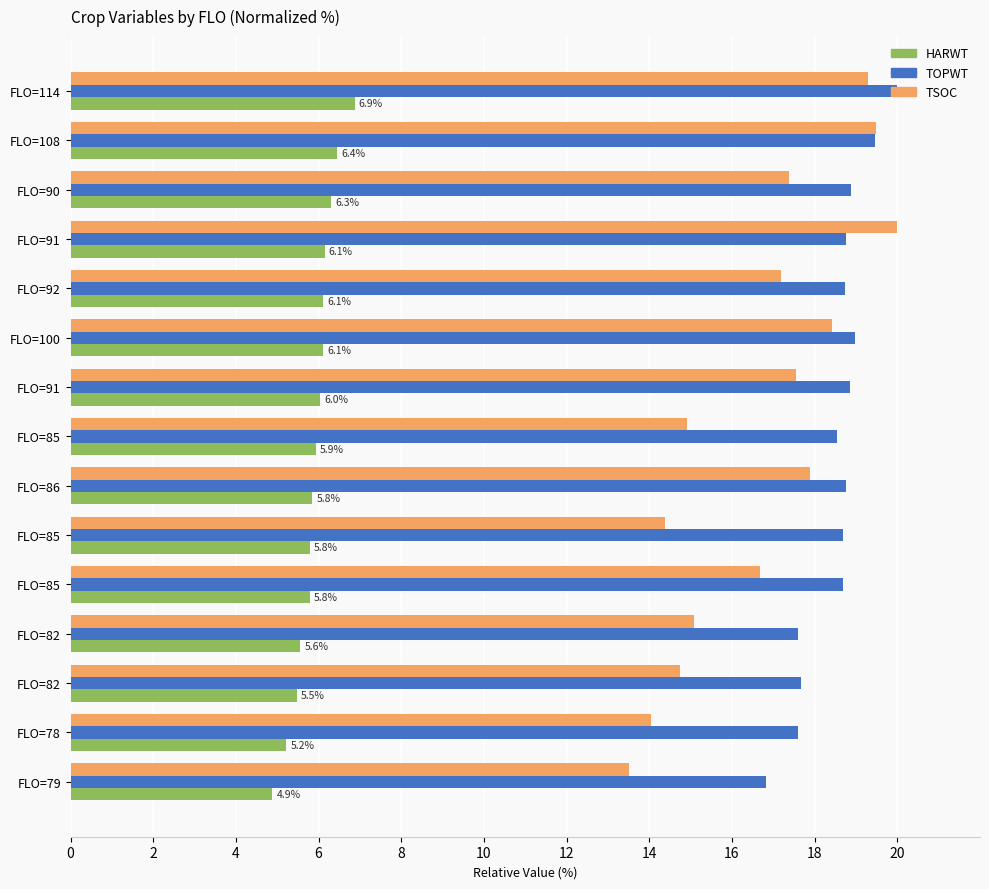

How many values in the TOPWT series exceed 18?

11